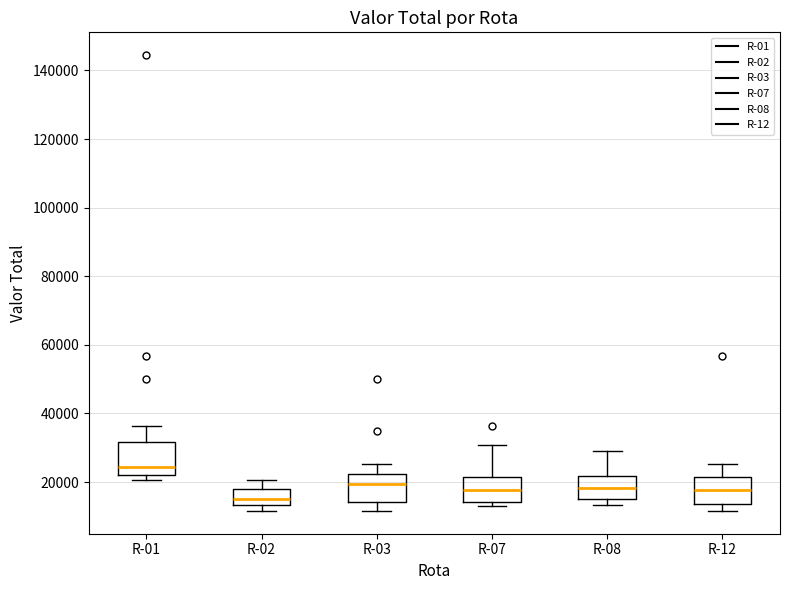

Reading left to right, read every box against the y-axis: the position of its median line, the range the box covers, and the ends of its whiskers. The values are not printed on the chart, so give them approximately, as read against the axis.

R-01: median 24000, box 22000 to 32000, whiskers 20000 to 36000
R-02: median 14000 (just above the box's lower edge), box 14000 to 18000, whiskers 12000 to 20000
R-03: median 20000, box 14000 to 22000, whiskers 12000 to 26000
R-07: median 18000, box 14000 to 22000, whiskers 12000 to 30000
R-08: median 18000, box 16000 to 22000, whiskers 14000 to 28000
R-12: median 18000, box 14000 to 22000, whiskers 12000 to 26000